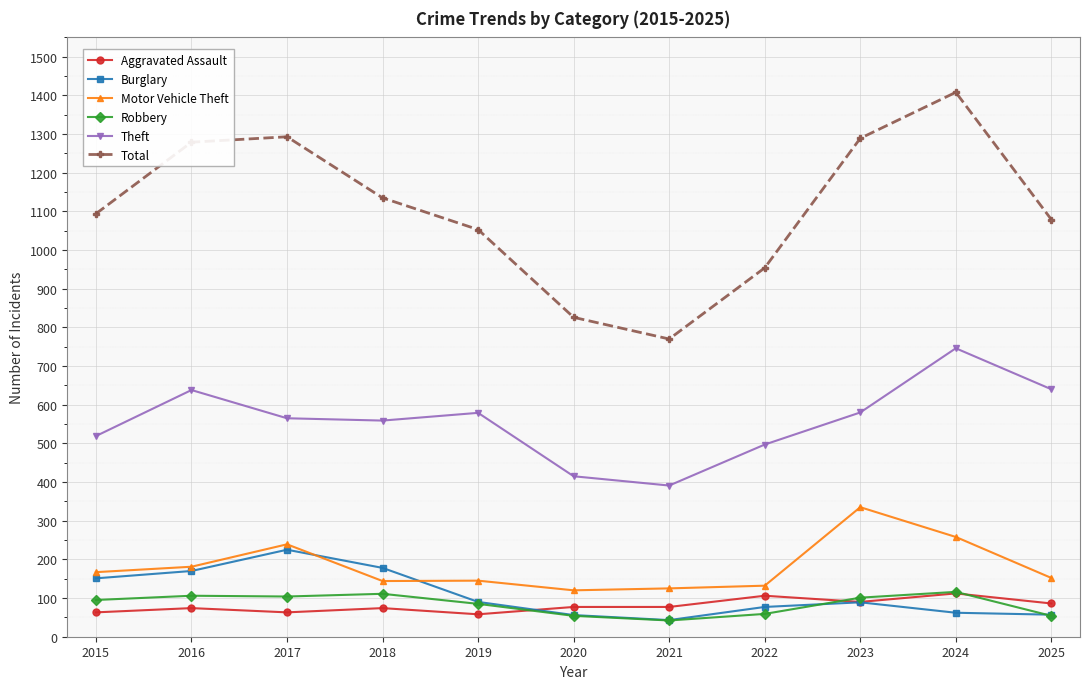

True or false: Burglary and Robbery intersect in this chart.

True